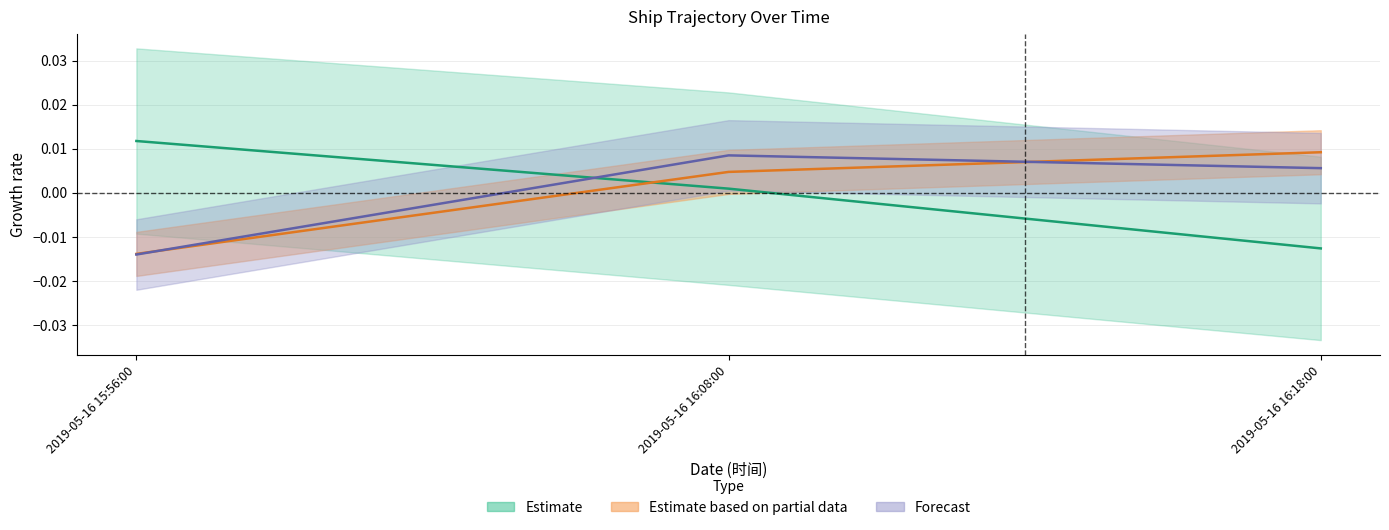

Which series changed the most between 2019-05-16 16:08:00 and 2019-05-16 16:18:00?

经度